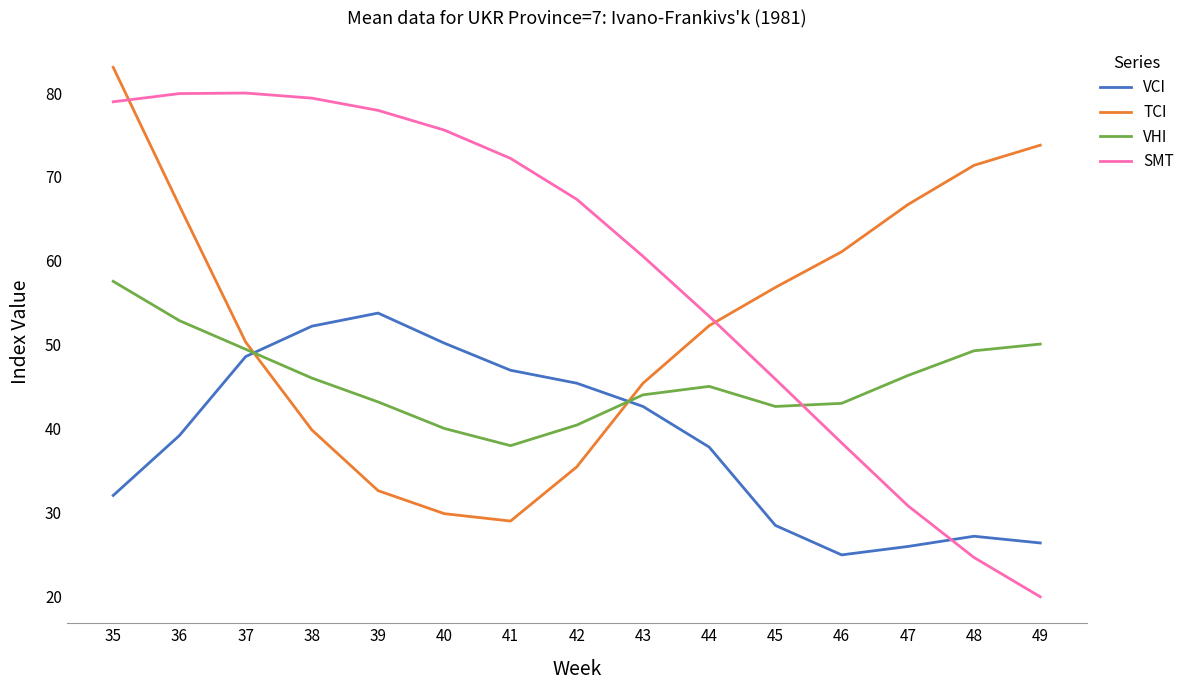

What is the difference between the highest and lowest values at 38?

39.5